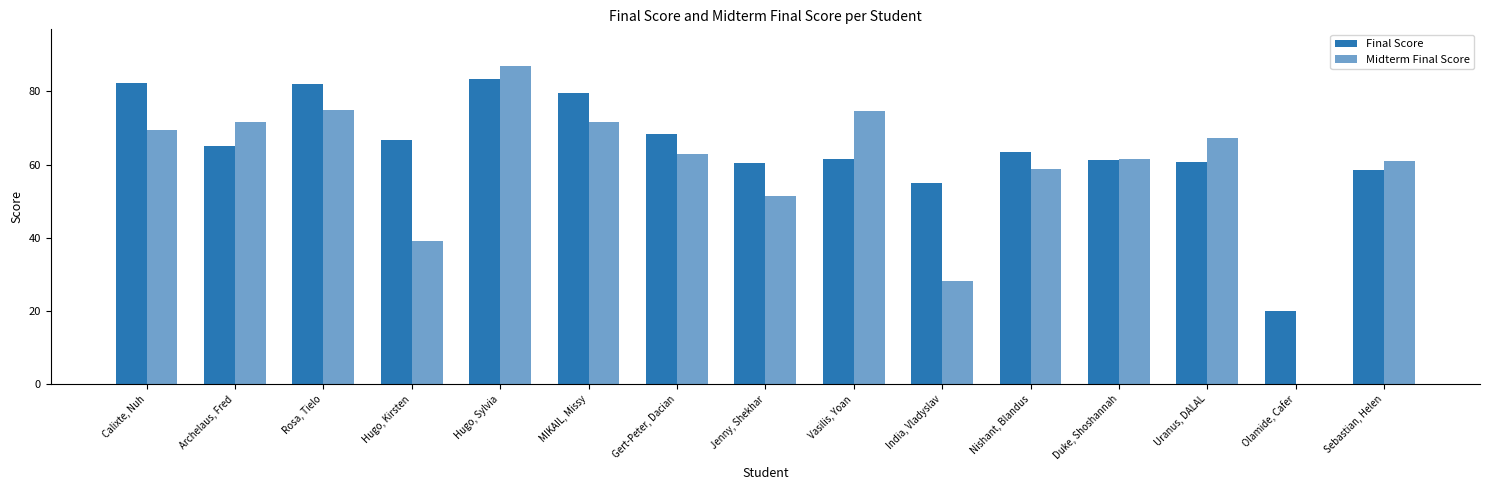

Reading left to right, list all the values displayed in this chart.

Final Score: 82.2	65.1	82.0	66.7	83.4	79.5	68.5	60.6	61.5	55.1	63.4	61.3	60.8	20.1	58.7
Midterm Final Score: 69.6	71.7	75.0	39.1	87.0	71.7	63.0	51.5	74.6	28.3	58.7	61.6	67.4	0.0	60.9